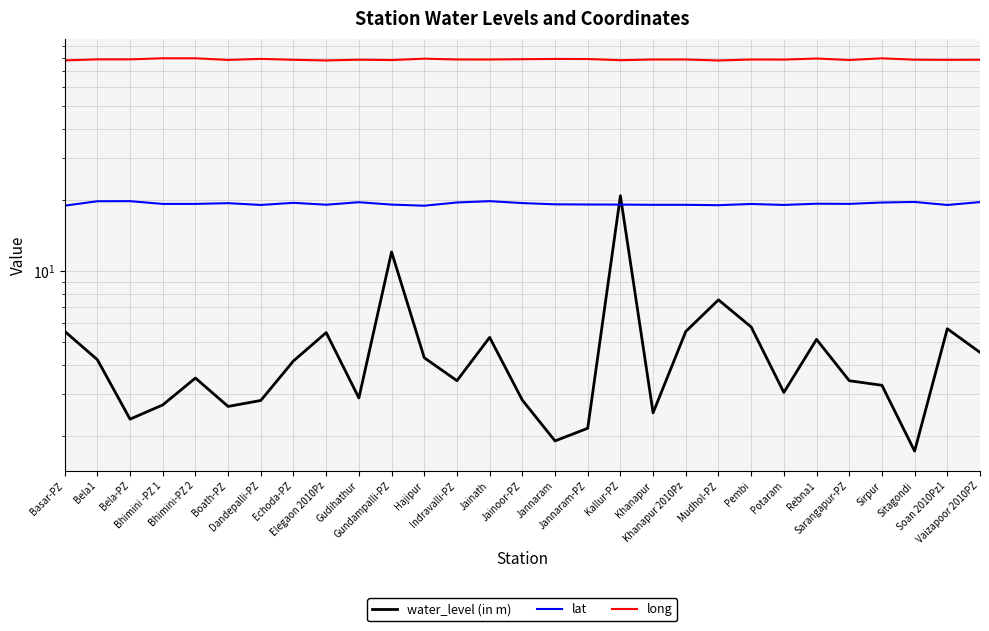

Between Bela-PZ and Jannaram, which is larger?

Bela-PZ